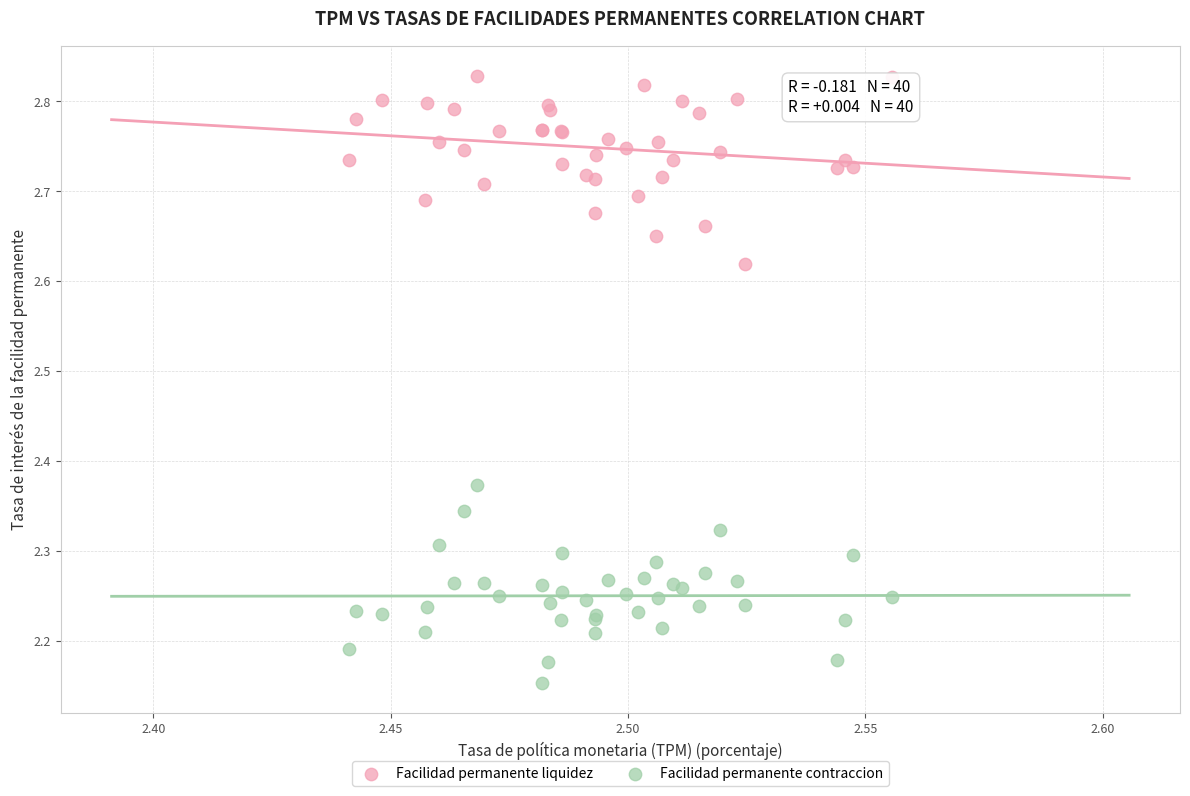

Which series contains the lowest Y value?

Facilidad permanente contraccion